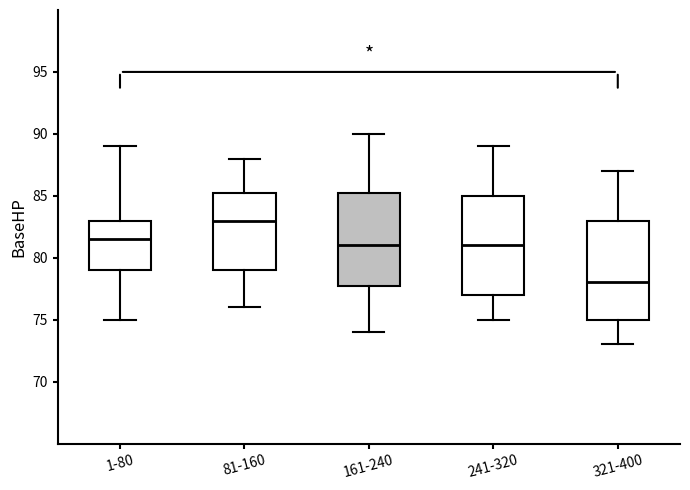

Reading left to right, read every box against the y-axis: the position of its median line, the range the box covers, and the ends of its whiskers. The values are not printed on the chart, so give them approximately, as read against the axis.

1-80: median 81.5, box 79.0 to 83.0, whiskers 75.0 to 89.0
81-160: median 83.0, box 79.0 to 85.5, whiskers 76.0 to 88.0
161-240: median 81.0, box 78.0 to 85.5, whiskers 74.0 to 90.0
241-320: median 81.0, box 77.0 to 85.0, whiskers 75.0 to 89.0
321-400: median 78.0, box 75.0 to 83.0, whiskers 73.0 to 87.0